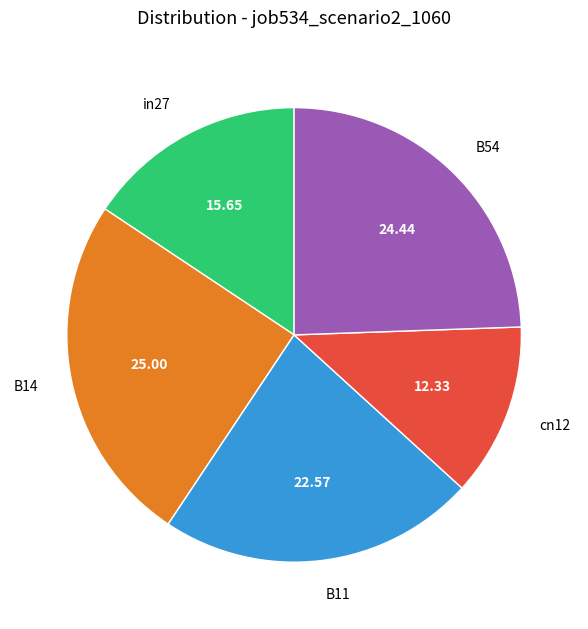

Is cn12 the majority of the pie?

No